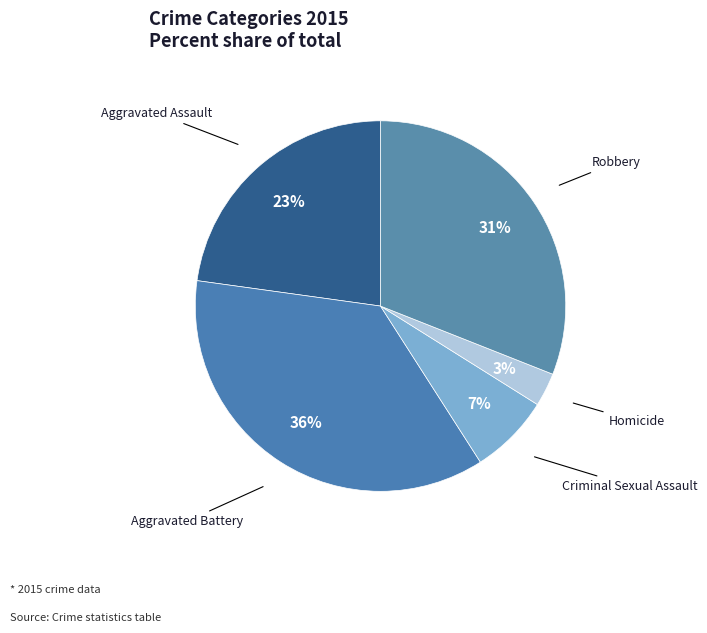

Rank the categories by value from highest to lowest.

Aggravated Battery, Robbery, Aggravated Assault, Criminal Sexual Assault, Homicide